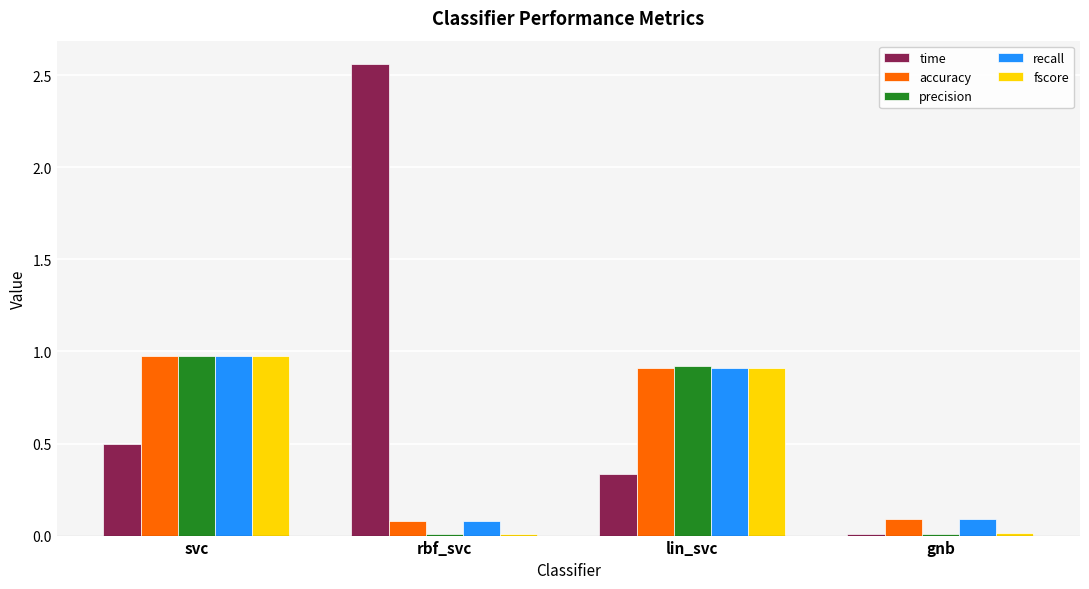

What is the total value across all series at lin_svc?

4.0